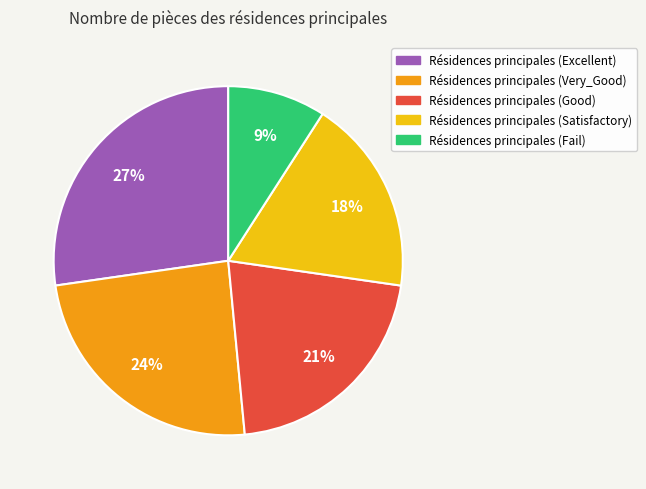

Does any single category account for the majority?

No